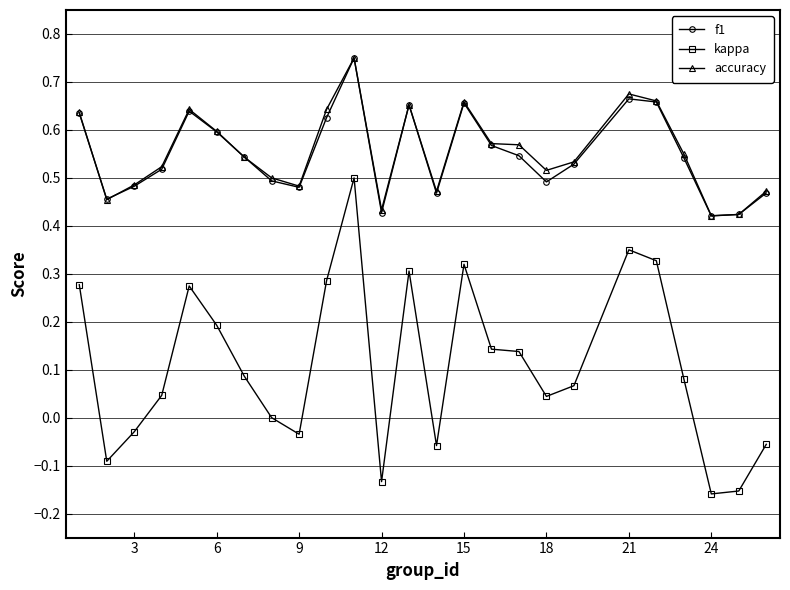

Count the number of data series in this chart.

3